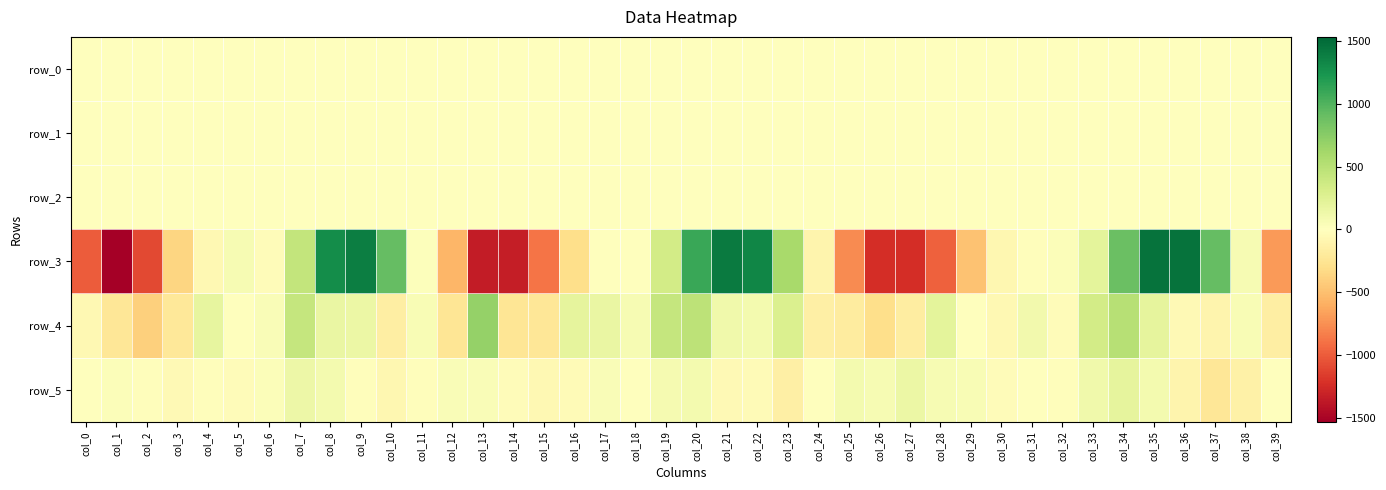

What is the difference between the highest and lowest values at col_2?

1096.3